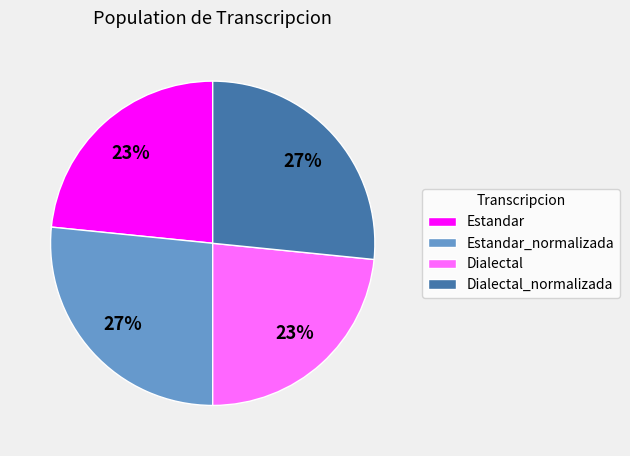

Count the number of slices in the pie.

4